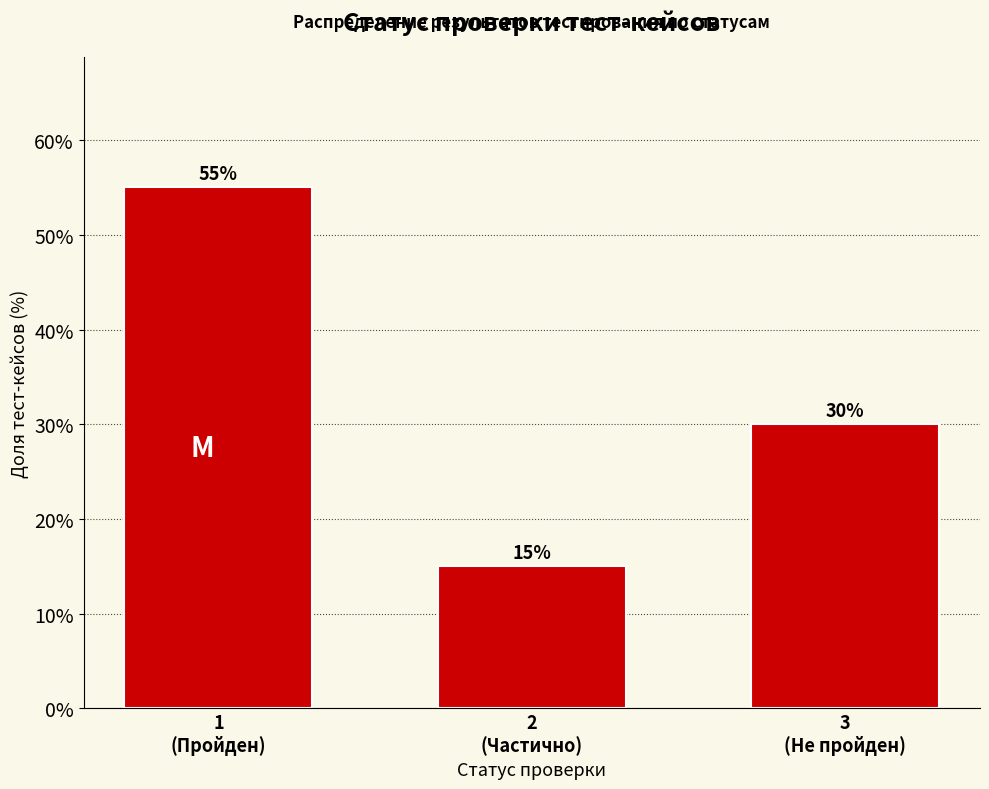

Reading right to left, list all the values displayed in this chart.

30.0	15.0	55.0